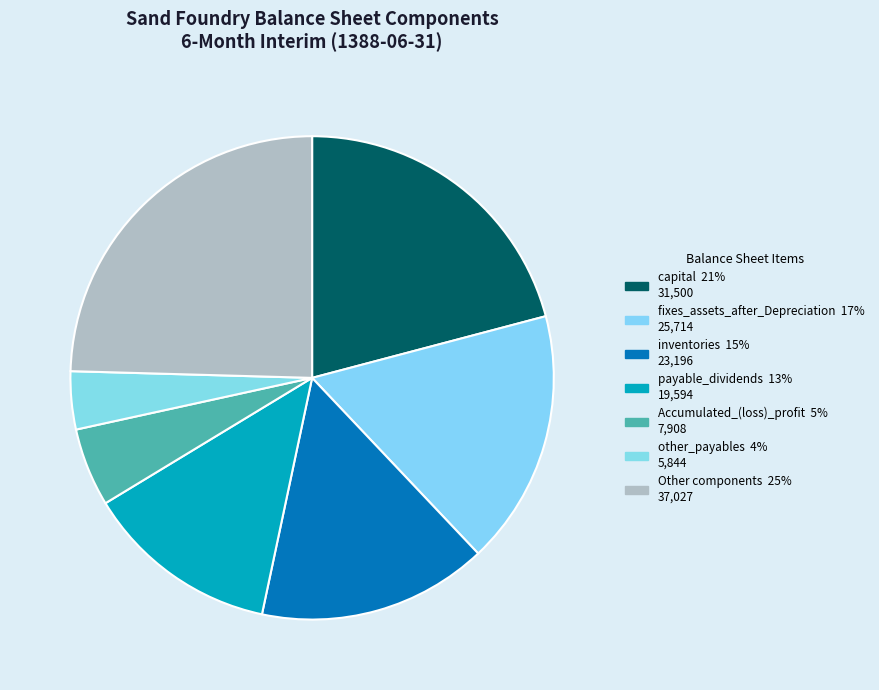

How many slices are in this pie chart?

7